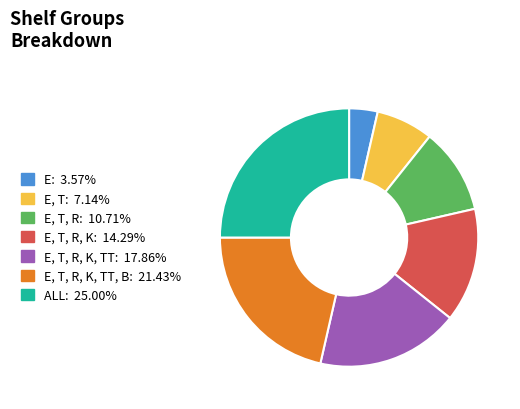

Does any single category account for the majority?

No